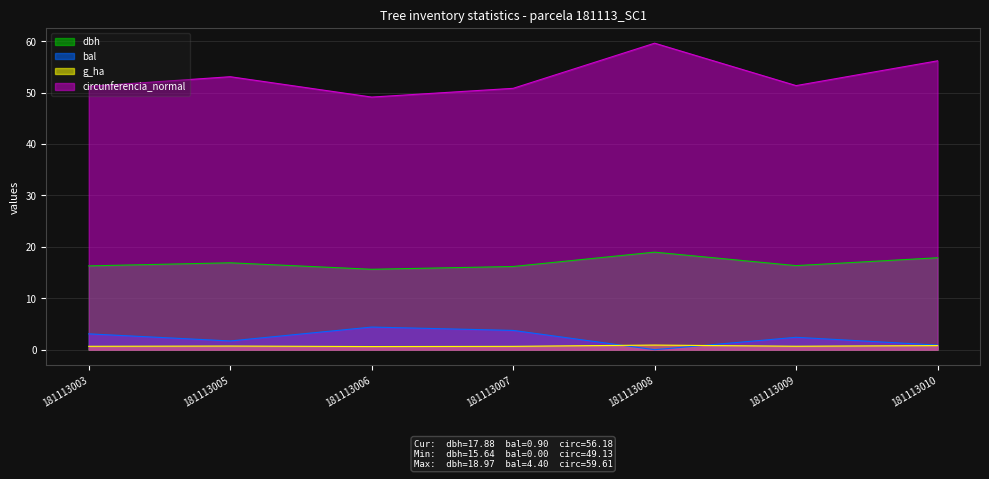

What is the difference between the second highest and minimum values in the dbh series?

2.2